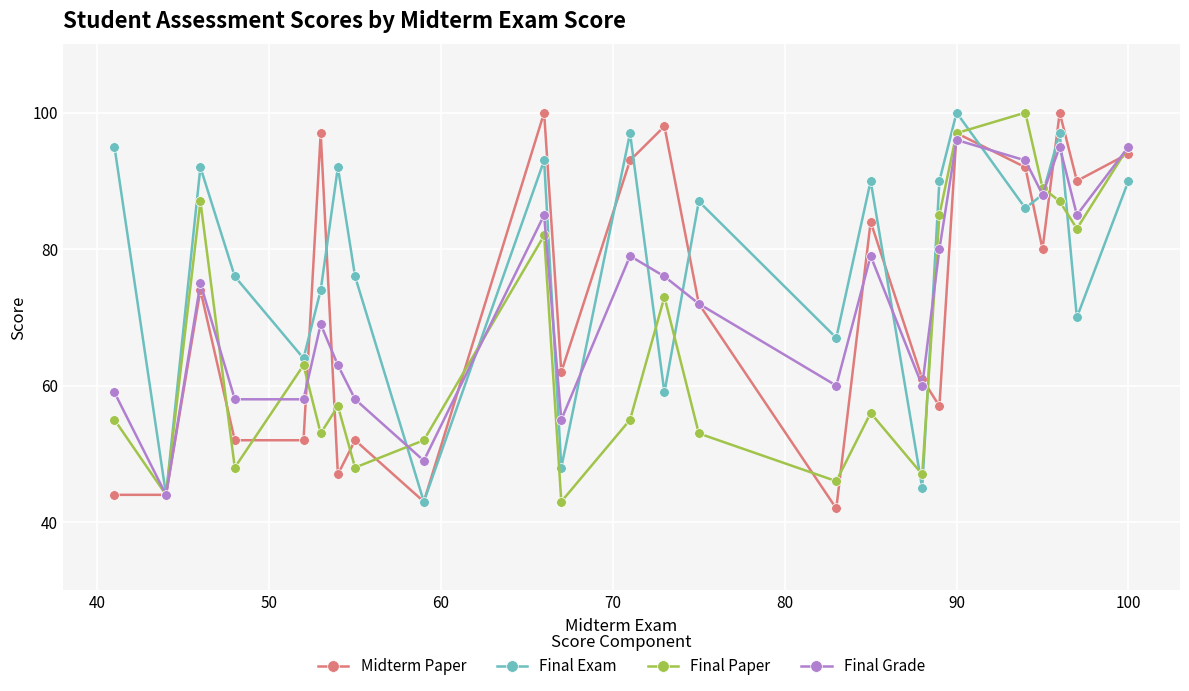

How many distinct data groups are displayed?

4